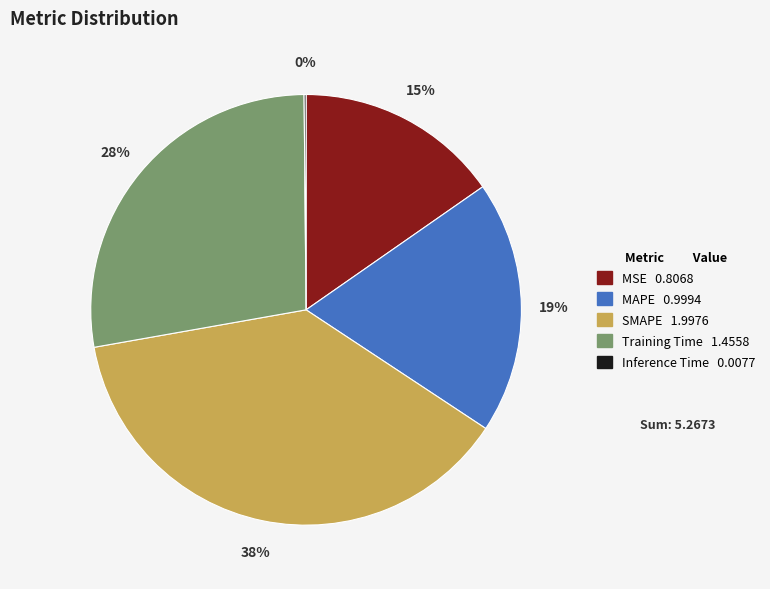

What percentage is the MAPE slice, to the nearest percent?

19%